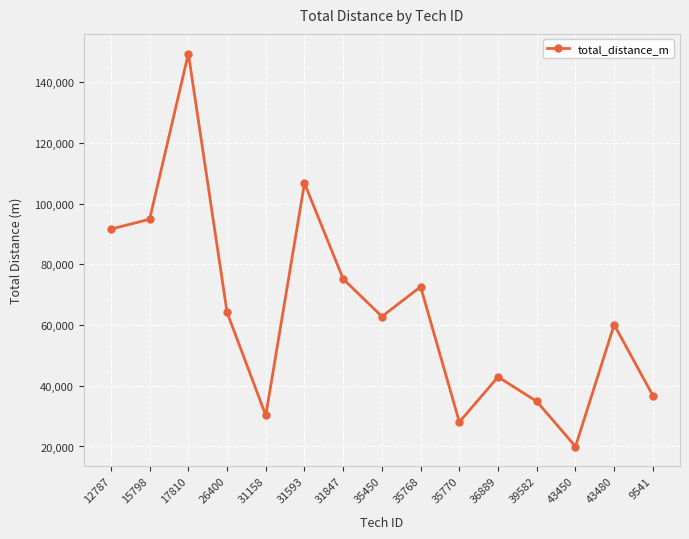

Rank the categories by value from highest to lowest.

17810, 31593, 15798, 12787, 31847, 35768, 26400, 35450, 43480, 36889, 9541, 39582, 31158, 35770, 43450